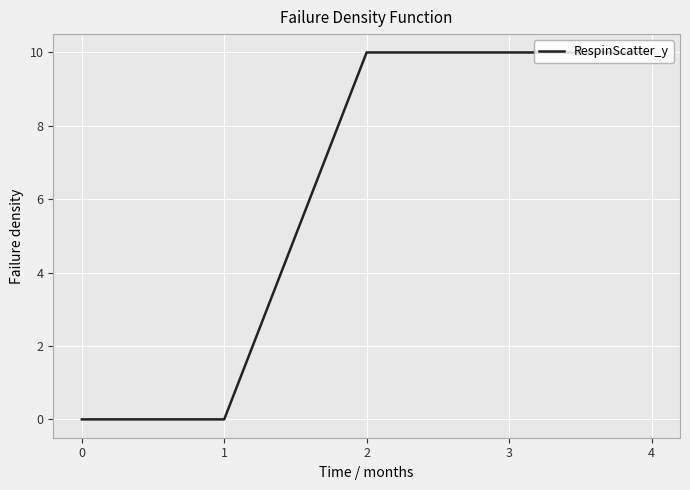

What is the greatest value displayed?

10